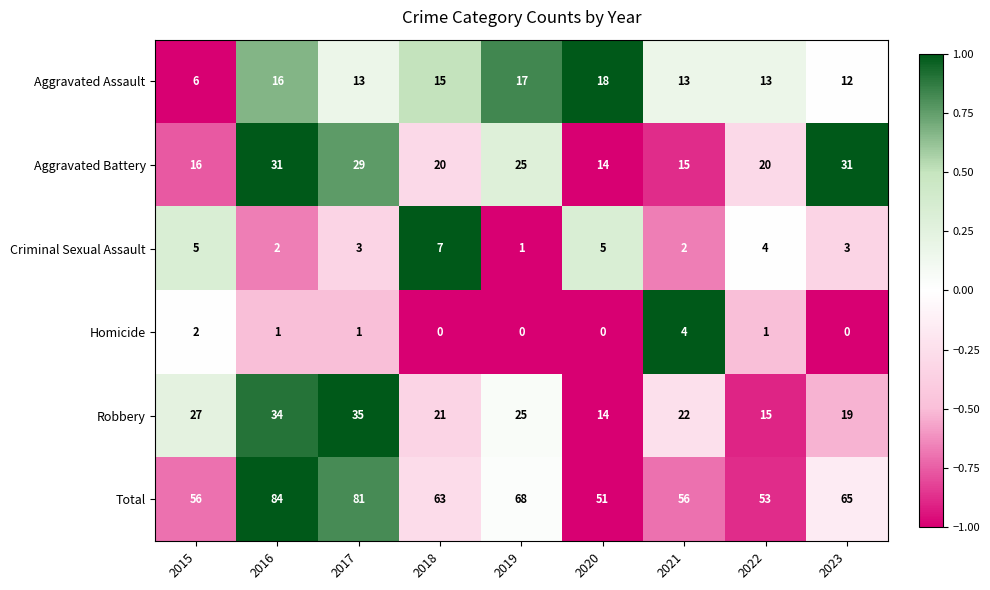

What is the difference between the highest and lowest values at 2015?

54